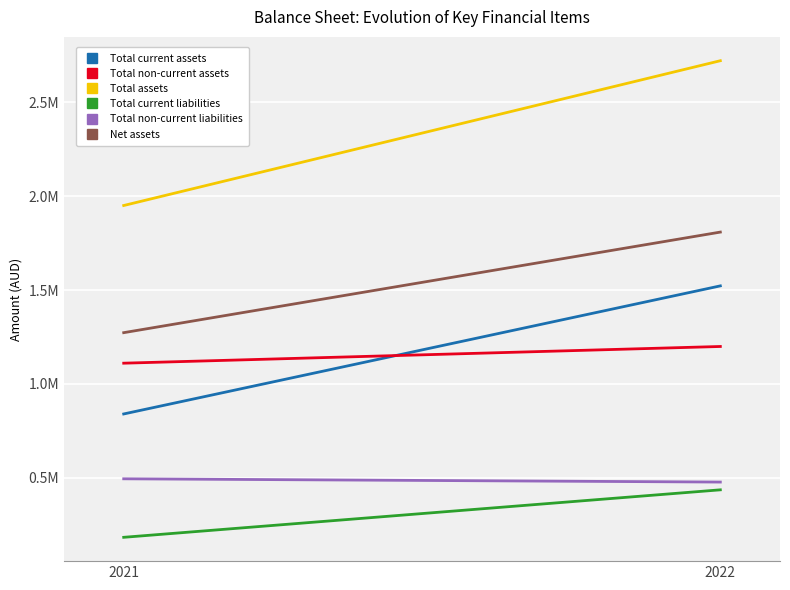

What is the maximum value shown in the chart?

2721936